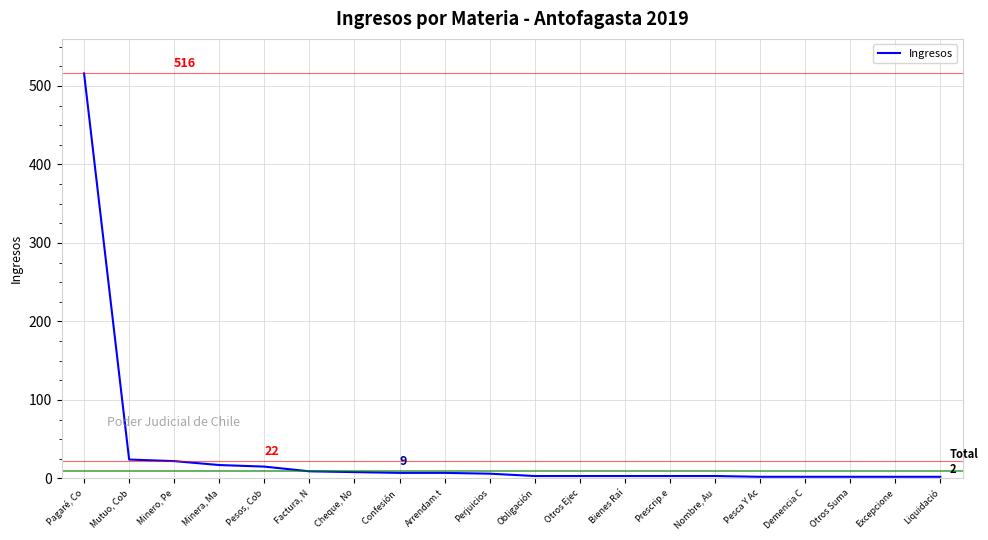

What is the change in value from Pesos, Cob to Bienes Raí?

-12